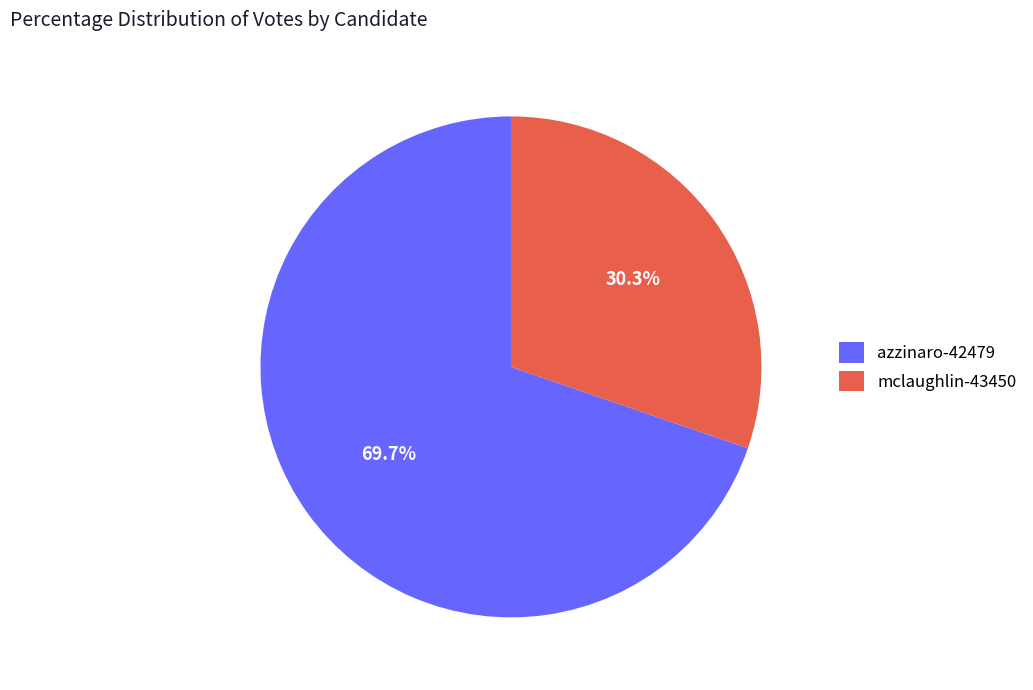

To the nearest percent, what is the average slice percentage?

50%